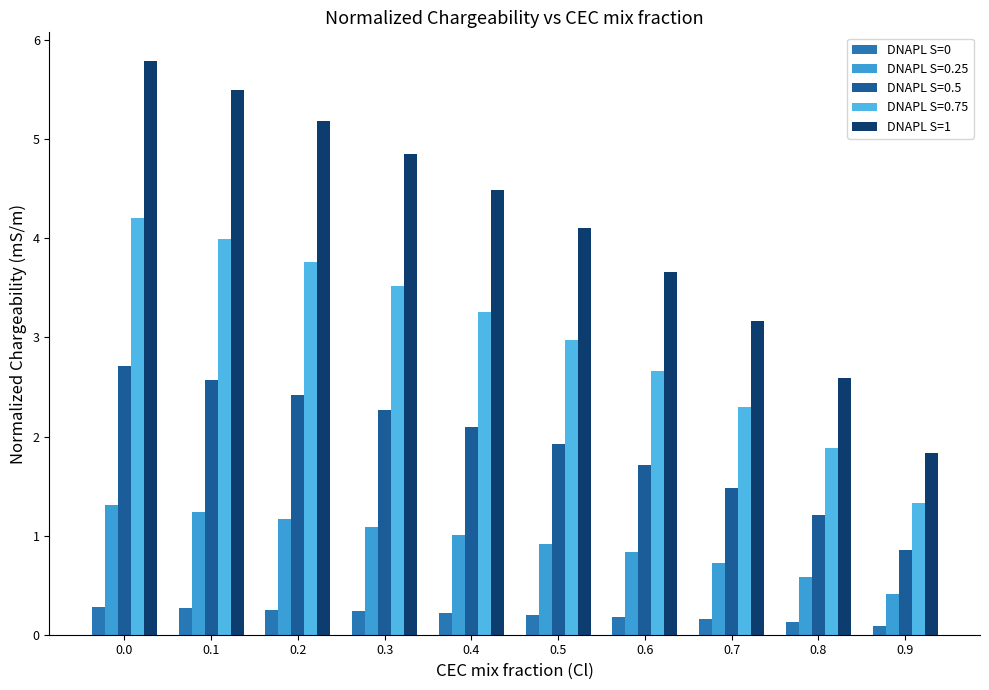

Which series has the widest spread of values?

DNAPL S=1